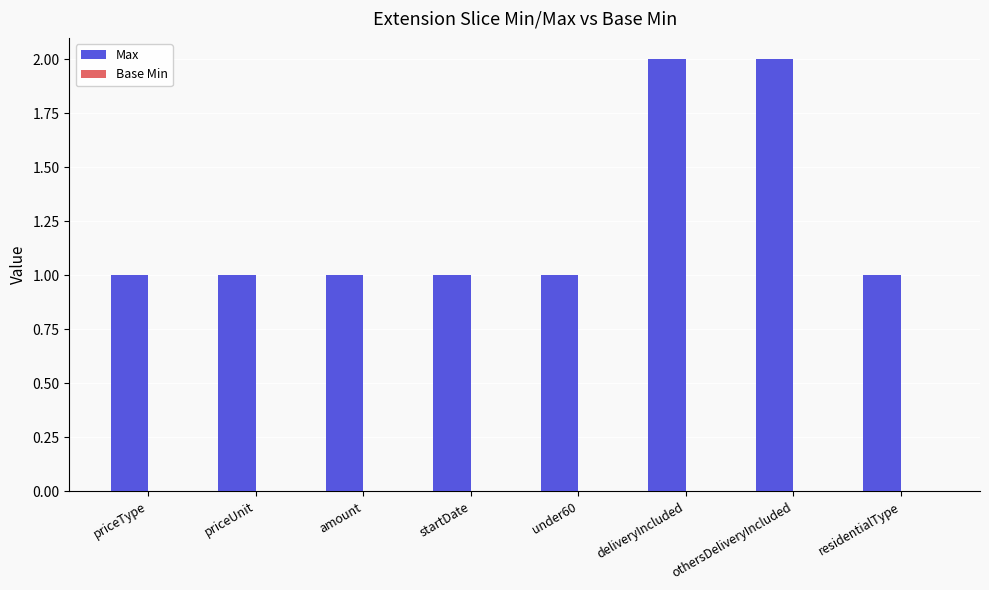

The chart shows a value of 1 at priceType. True or false?

True